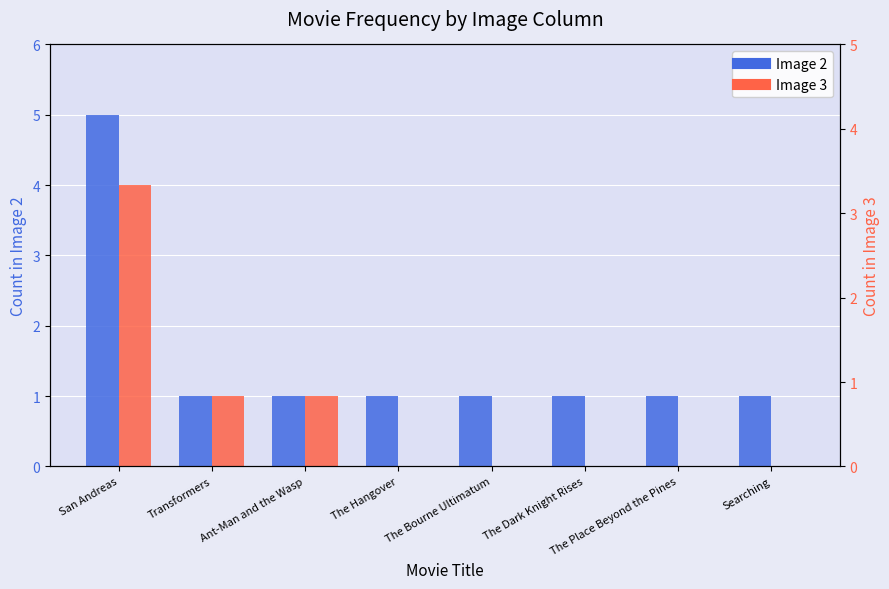

Which has a higher value, The Dark Knight Rises or San Andreas?

San Andreas